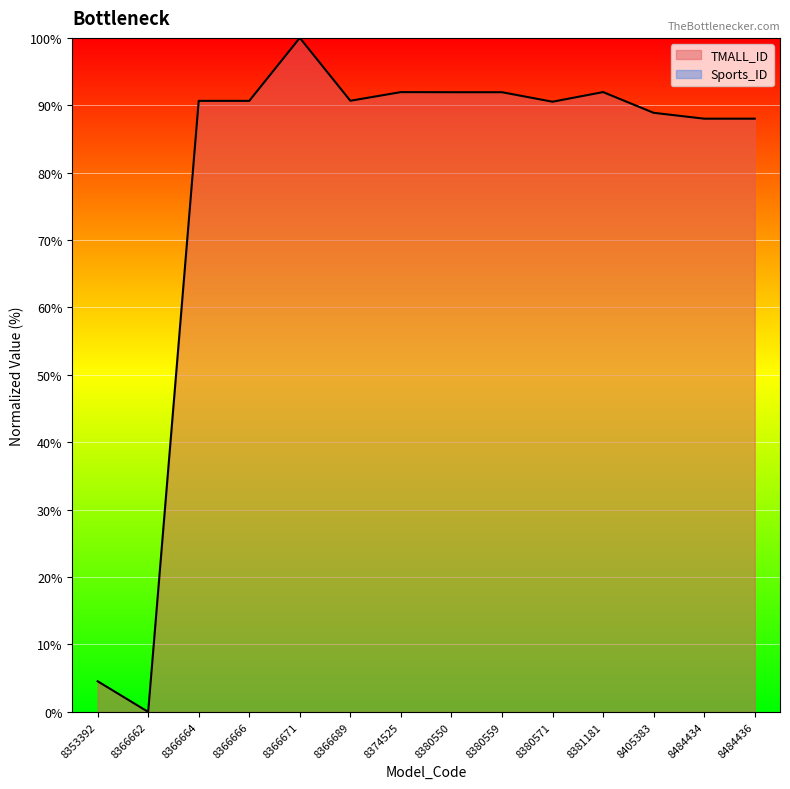

What is the average value?

78.6